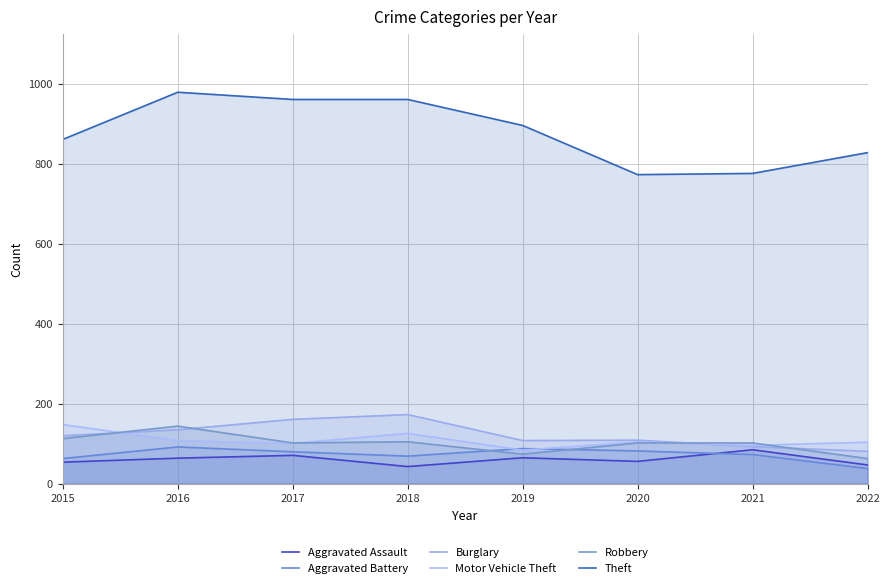

Is the value of Motor Vehicle Theft at 2020 greater than the value of Robbery at 2015?

No